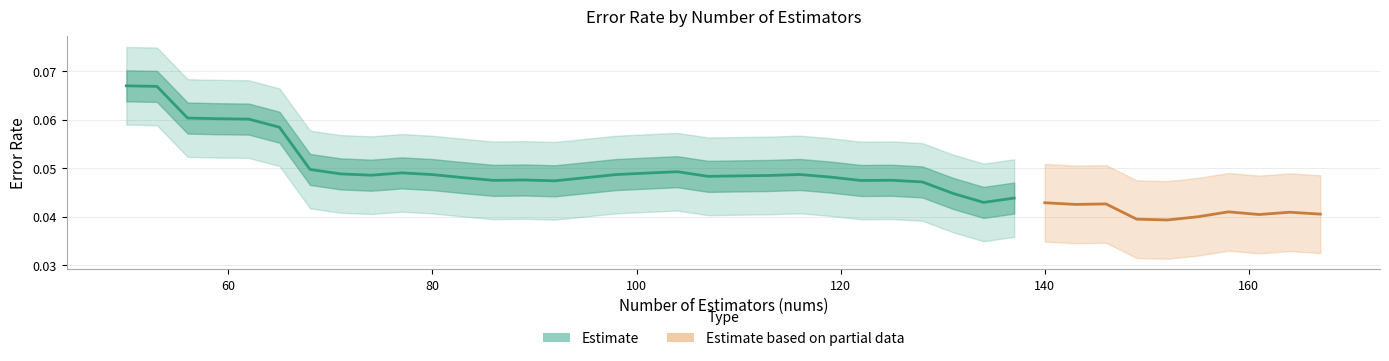

Rank the categories by value from highest to lowest.

50, 53, 56, 59, 62, 65, 68, 104, 77, 101, 71, 116, 98, 80, 74, 113, 110, 107, 119, 83, 95, 89, 125, 86, 122, 92, 128, 131, 137, 134, 140, 146, 143, 158, 164, 167, 161, 155, 149, 152